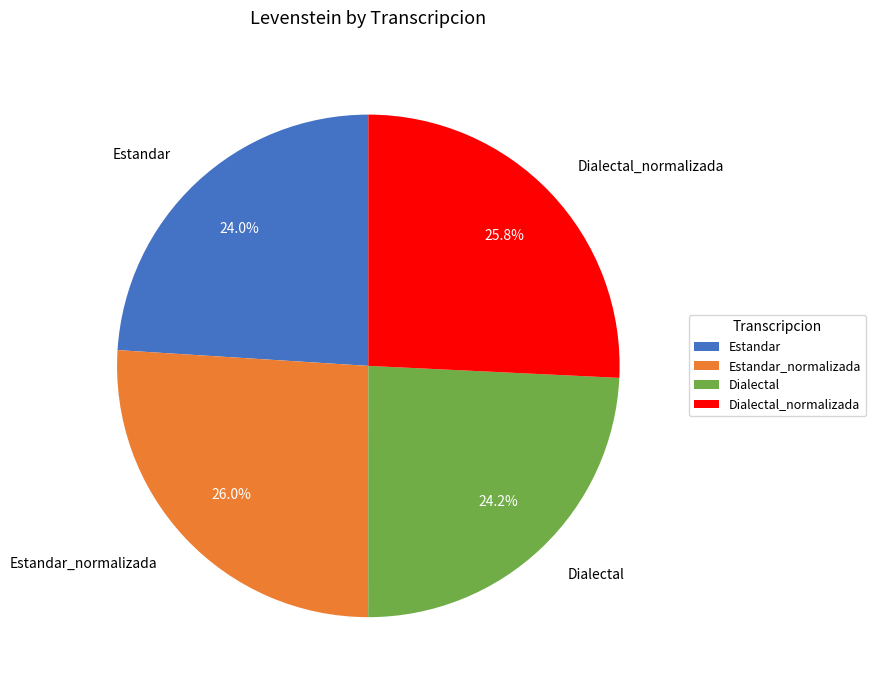

Is it true that Estandar_normalizada is 26% of the pie?

True